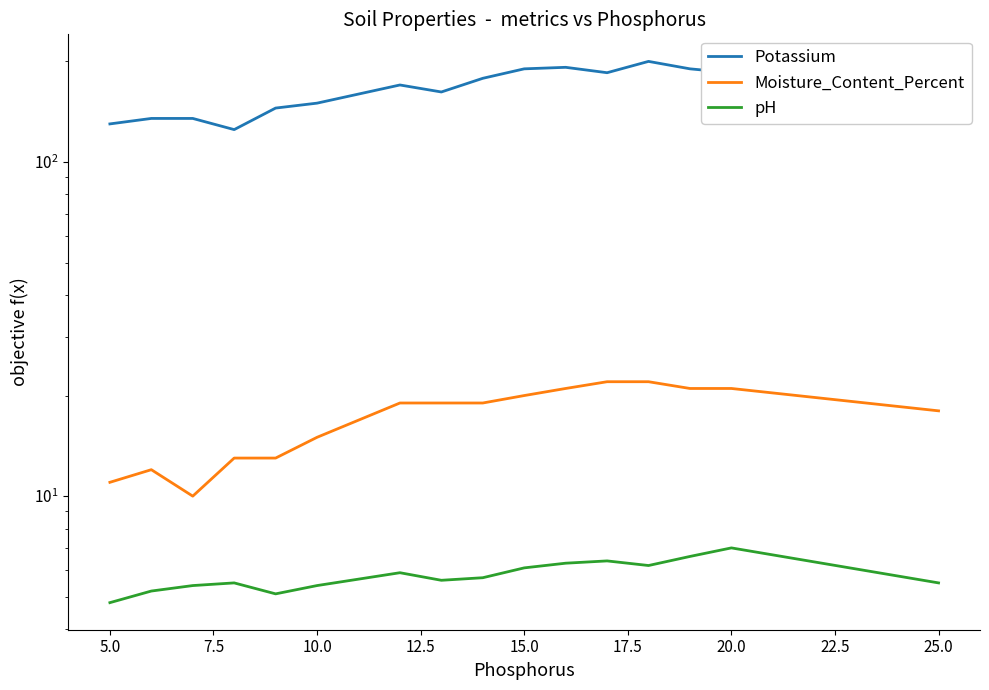

What are all the series names shown in the legend?

Potassium, Moisture_Content_Percent, pH